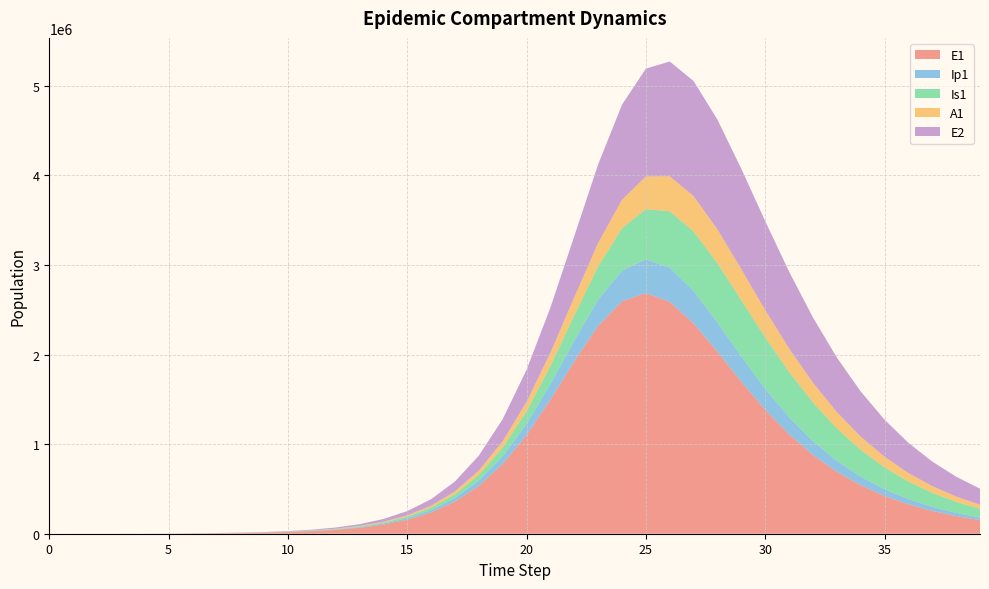

Reading left to right, transcribe all the data shown in this chart.

E1: 0=0.0	1=6.3	2=23.1	3=79.7	4=274.5	5=945.1	6=3252.6	7=5014.8	8=7547.6	9=11625.3	10=17976.5	11=27799.3	12=42948.2	13=66241.0	14=101899.5	15=156124.3	16=237738.5	17=358658.9	18=533580.2	19=777656.4	20=1100419.5	21=1494840.4	22=1924464.0	23=2319200.1	24=2593478.3	25=2685203.5	26=2587673.6	27=2346725.4	28=2029775.1	29=1695790.6	30=1382655.2	31=1108619.8	32=878796.8	33=691190.3	34=540706.7	35=421395.4	36=327540.5	37=254110.3	38=196878.5	39=152392.1
Ip1: 0=0.0	1=0.5	2=1.9	3=6.7	4=23.0	5=79.4	6=273.1	7=571.8	8=833.3	9=1267.4	10=1953.4	11=3019.3	12=4666.7	13=7204.5	14=11099.5	15=17045.6	16=26048.8	17=39511.2	18=59261.6	19=87417.2	20=125877.1	21=175229.2	22=233112.2	23=292827.5	24=343850.2	25=375364.9	26=381242.3	27=362690.3	28=326634.6	29=281771.4	30=235375.8	31=192102.1	32=154226.1	33=122399.4	34=96361.8	35=75437.0	36=58822.4	37=45738.7	38=35494.5	39=27505.8
Is1: 0=1.0	1=0.9	2=1.7	3=4.8	4=15.9	5=54.2	6=186.3	7=438.7	8=809.3	9=1299.9	10=2028.9	11=3145.9	12=4868.8	13=7526.2	14=11616.6	15=17890.2	16=27458.1	17=41924.9	18=63514.4	19=95105.5	20=140003.6	21=201173.6	22=279687.5	23=372566.2	24=471127.2	25=561663.7	26=629348.1	27=663625.3	28=661713.7	29=628314.3	30=572541.3	31=504412.6	32=432473.0	33=362836.0	34=299212.2	35=243398.1	36=195864.0	37=156266.1	38=123827.7	39=97594.0
A1: 0=0.0	1=0.2	2=1.2	3=4.5	4=15.8	5=54.5	6=187.7	7=410.2	8=657.1	9=1023.7	10=1586.6	11=2455.8	12=3798.0	13=5866.7	14=9046.0	15=13909.6	16=21297.9	17=32401.5	18=48819.0	19=72507.7	20=105475.8	21=149023.5	22=202464.5	23=261748.3	24=319112.4	25=364907.9	26=391199.9	27=394842.6	28=377975.8	29=346148.8	30=305815.3	31=262566.9	32=220411.8	33=181779.1	34=147848.6	35=118944.1	36=94869.5	37=75154.4	38=59216.7	39=46460.6
E2: 0=0.0	1=1.9	2=7.0	3=24.1	4=82.9	5=285.2	6=981.7	7=1513.7	8=2278.5	9=3510.4	10=5430.2	11=8402.3	12=12992.6	13=20066.8	14=30934.9	15=47552.1	16=72774.7	17=110633.6	18=166505.1	19=246889.7	20=358280.4	21=504476.4	22=682207.0	23=876694.0	24=1061151.3	25=1203854.2	26=1280598.9	27=1284132.7	28=1224181.6	29=1120067.4	30=992374.0	31=857846.2	32=727842.4	33=608886.3	34=503947.2	35=413695.6	36=337471.2	37=273940.6	38=221508.9	39=178558.6